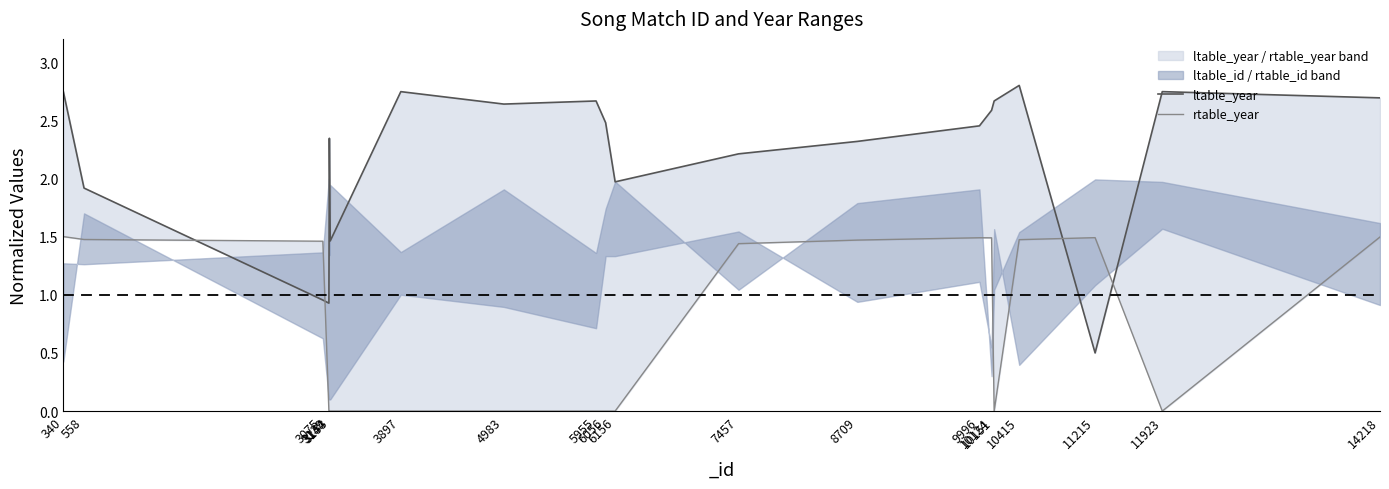

How many interior local peaks does the ltable_year series have?

5